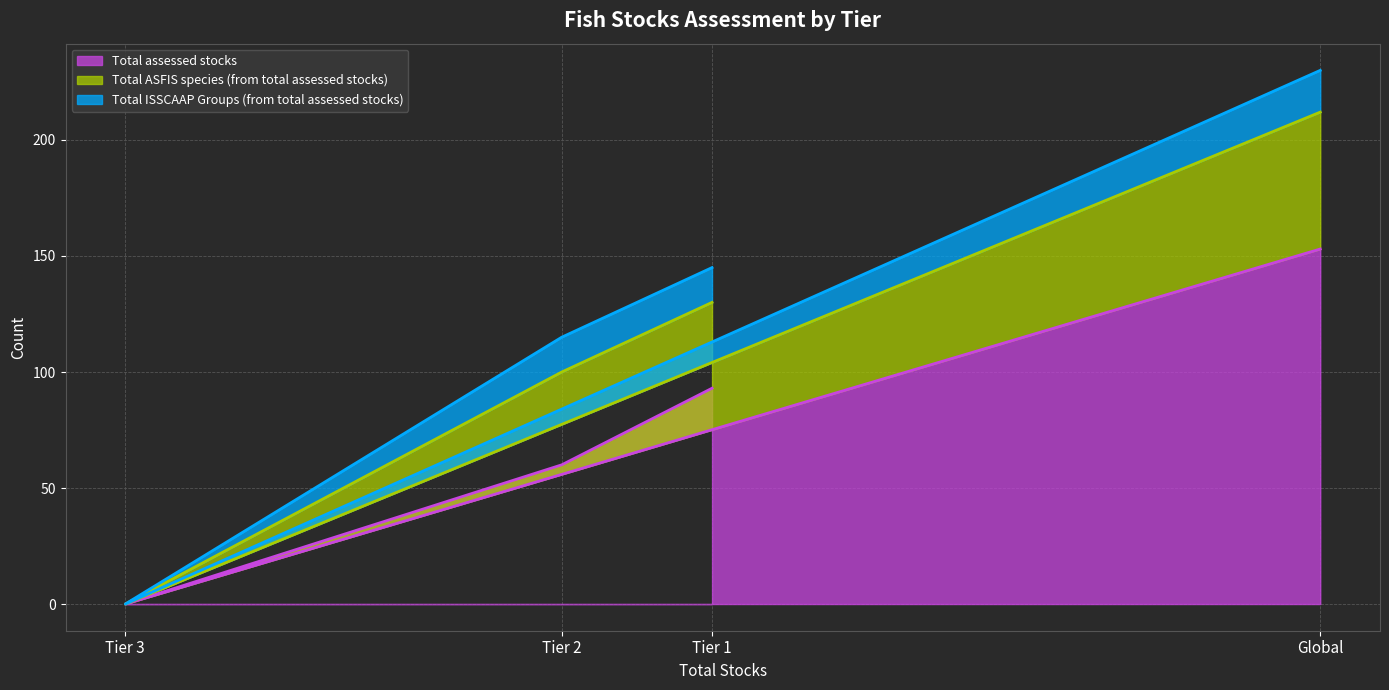

Is it true that Total ISSCAAP Groups (from total assessed stocks) equals 15 at Tier 1?

True